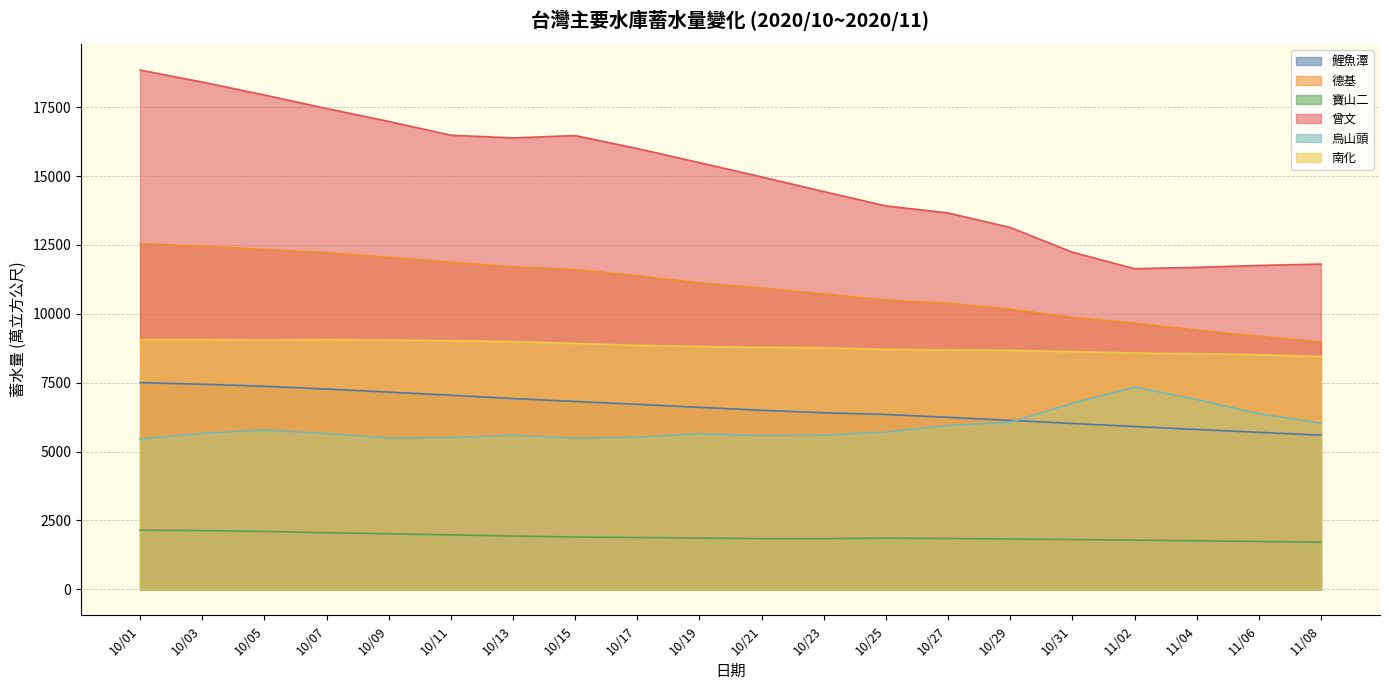

What is the difference between the 德基 values at 10/09 and 10/17?

674.3